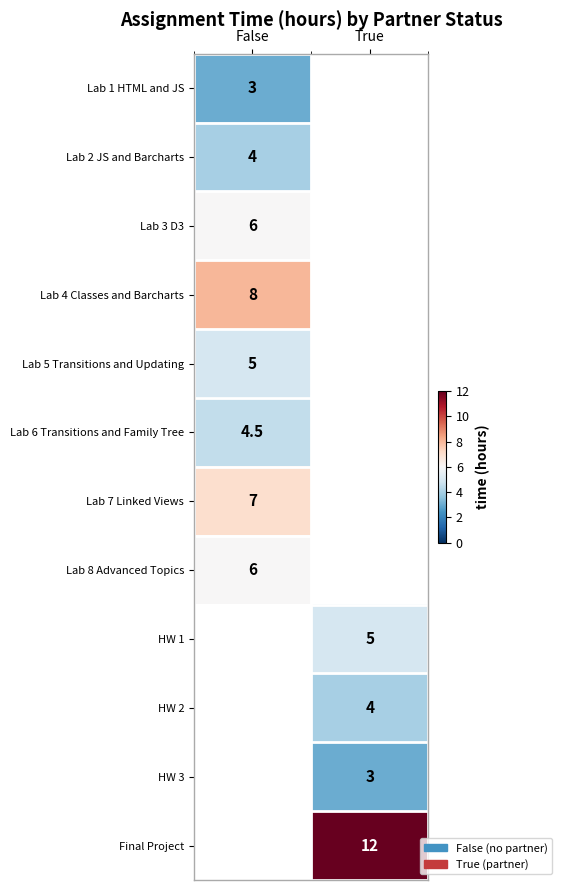

The HW 2 series shows 4.0 at True. True or false?

True